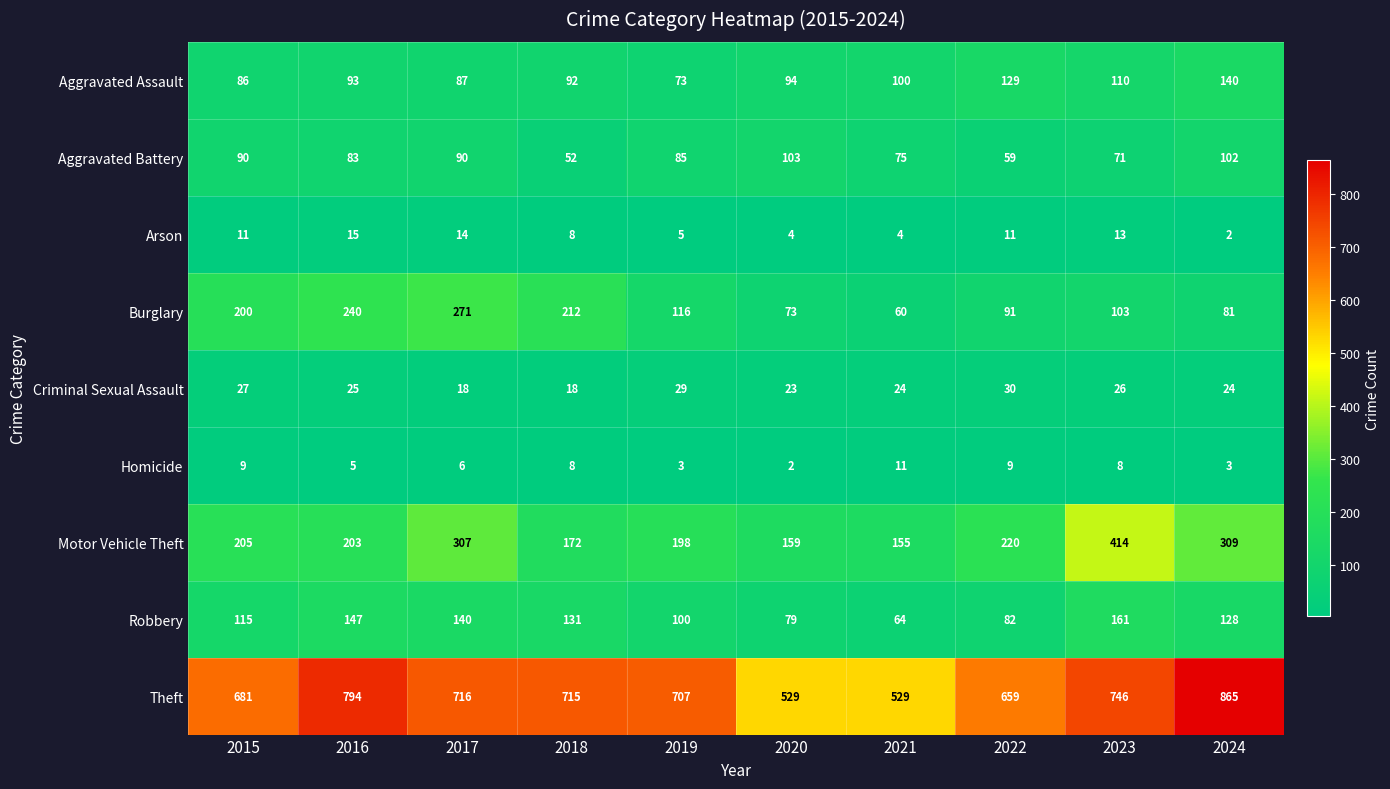

What is the sum of the Motor Vehicle Theft values at 2015 and 2022?

425